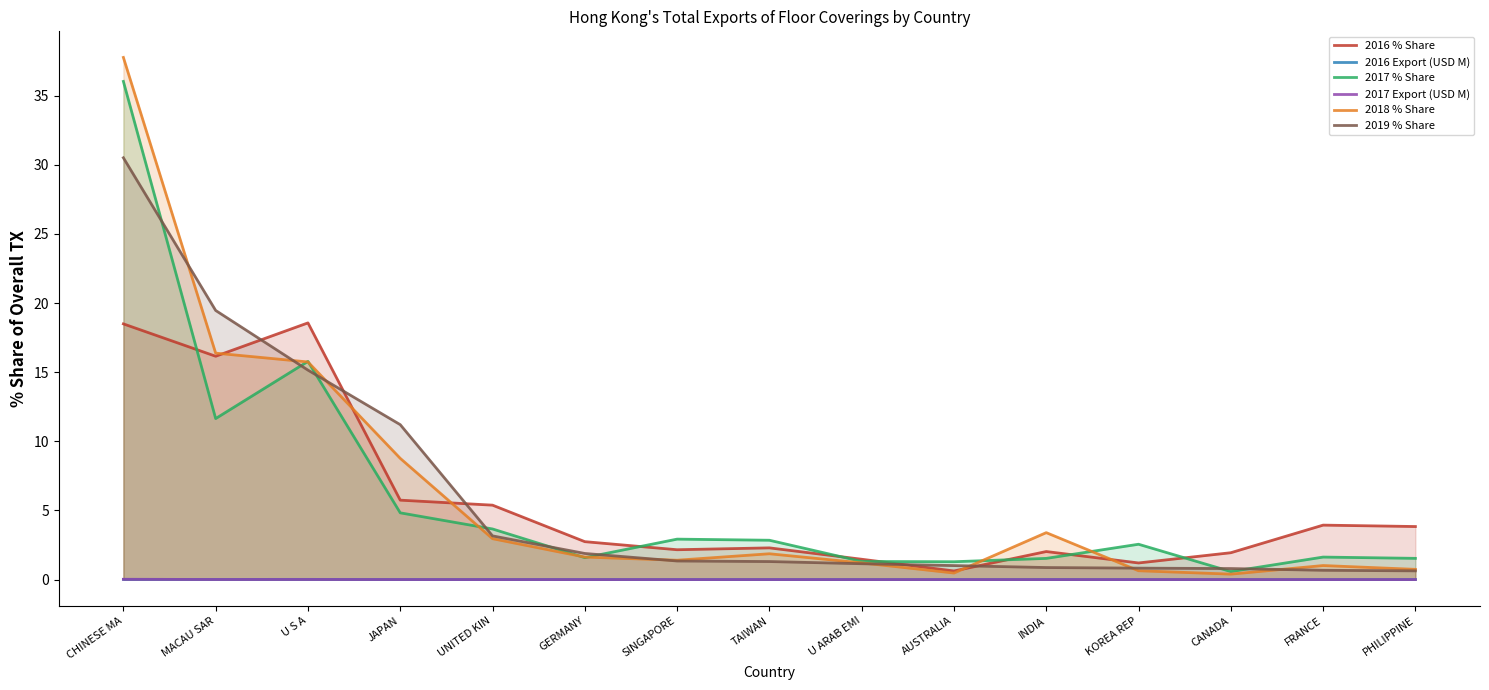

What are all the series names shown in the legend?

2016 % Share, 2016 Export (USD M), 2017 % Share, 2017 Export (USD M), 2018 % Share, 2019 % Share